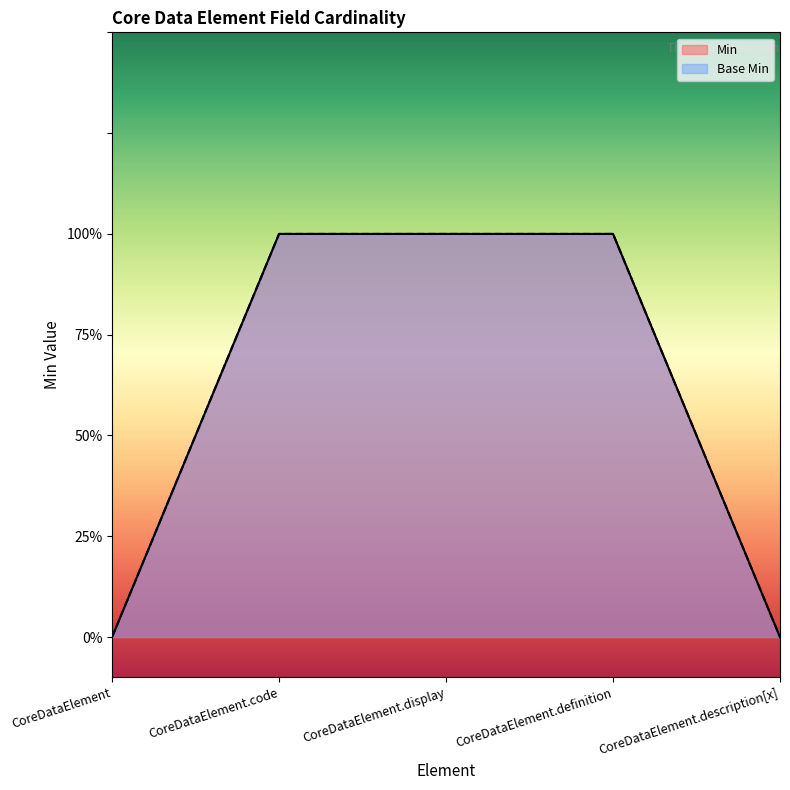

Rank the series by their maximum value, from highest to lowest.

Min, Base Min